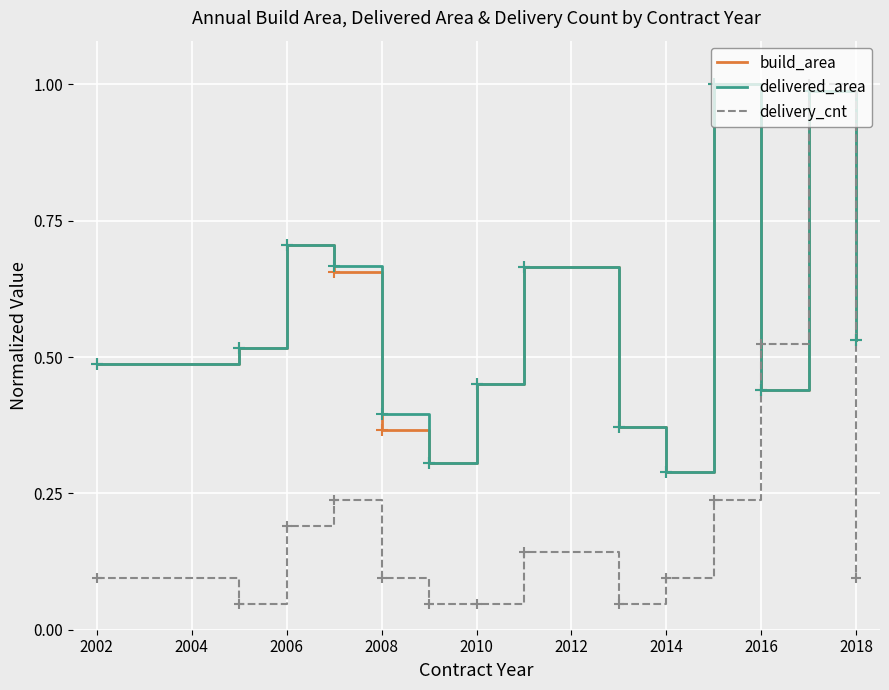

How many intersections are there between delivered_area and delivery_cnt?

2